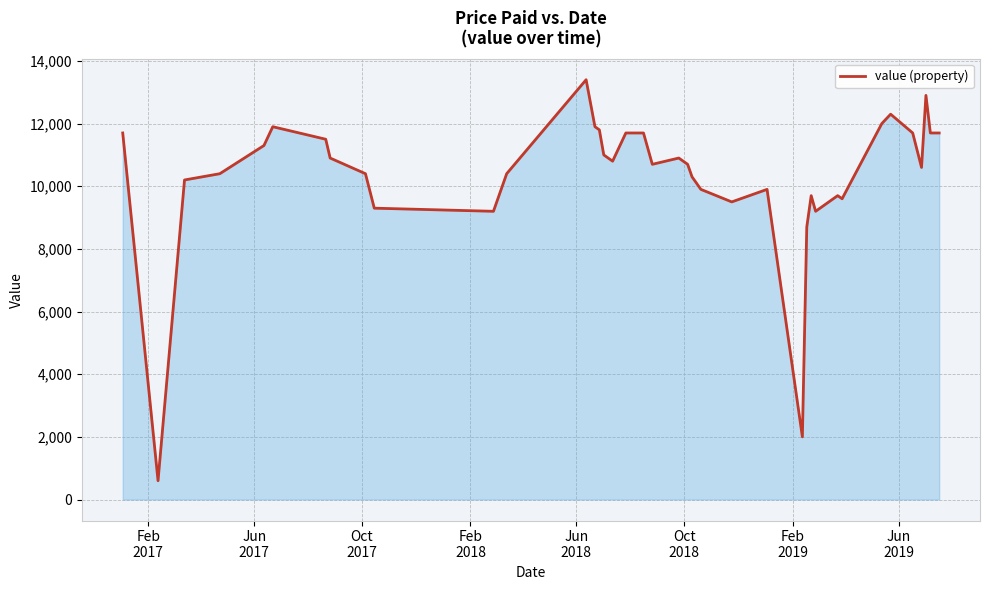

What is the difference between the maximum and minimum values?

12800